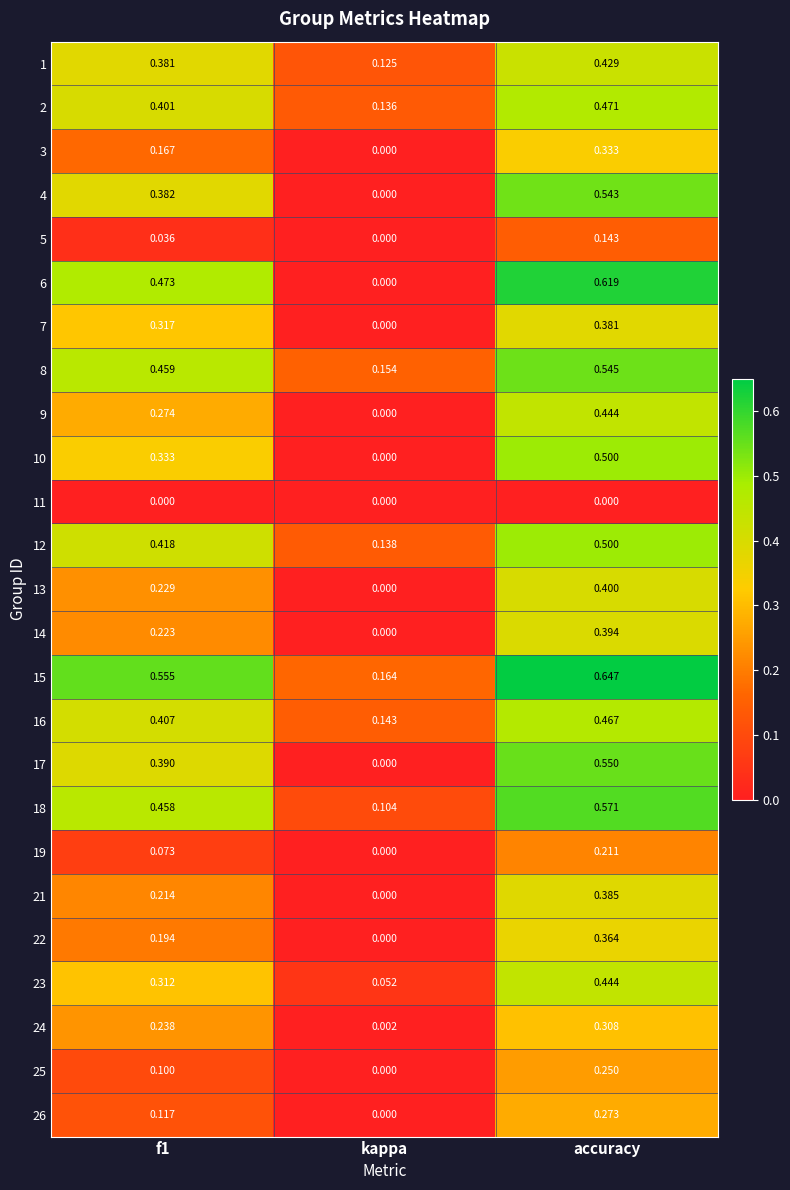

At which label is 13 closest to 0?

kappa